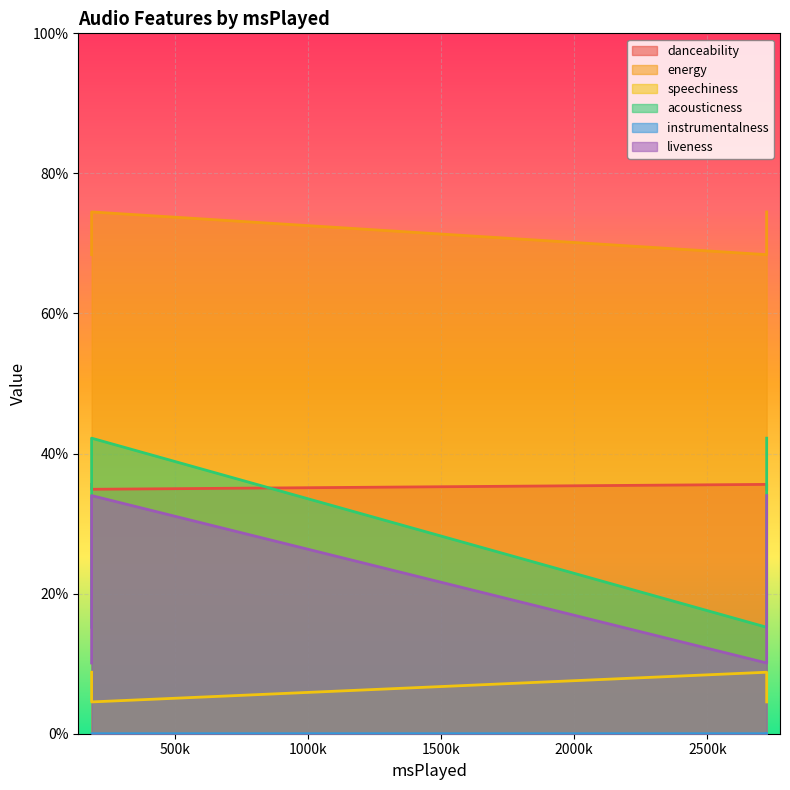

True or false: speechiness and acousticness cross at least once.

False